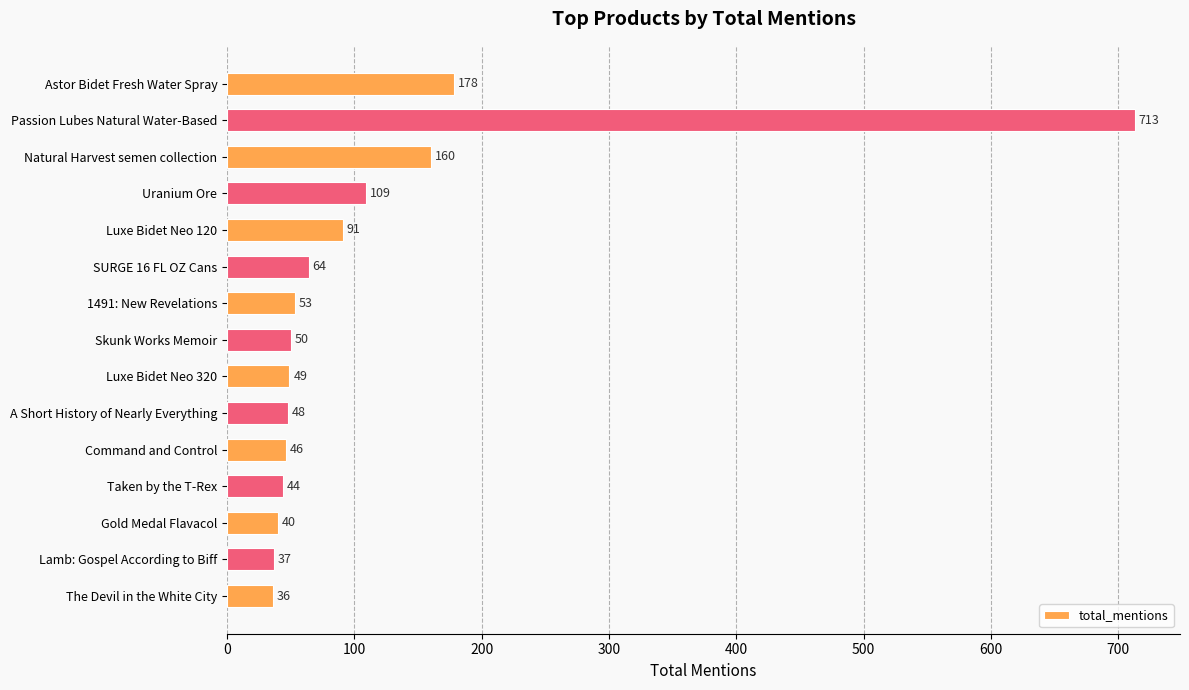

Is it true that the value at A Short History of Nearly Everything is 48?

True